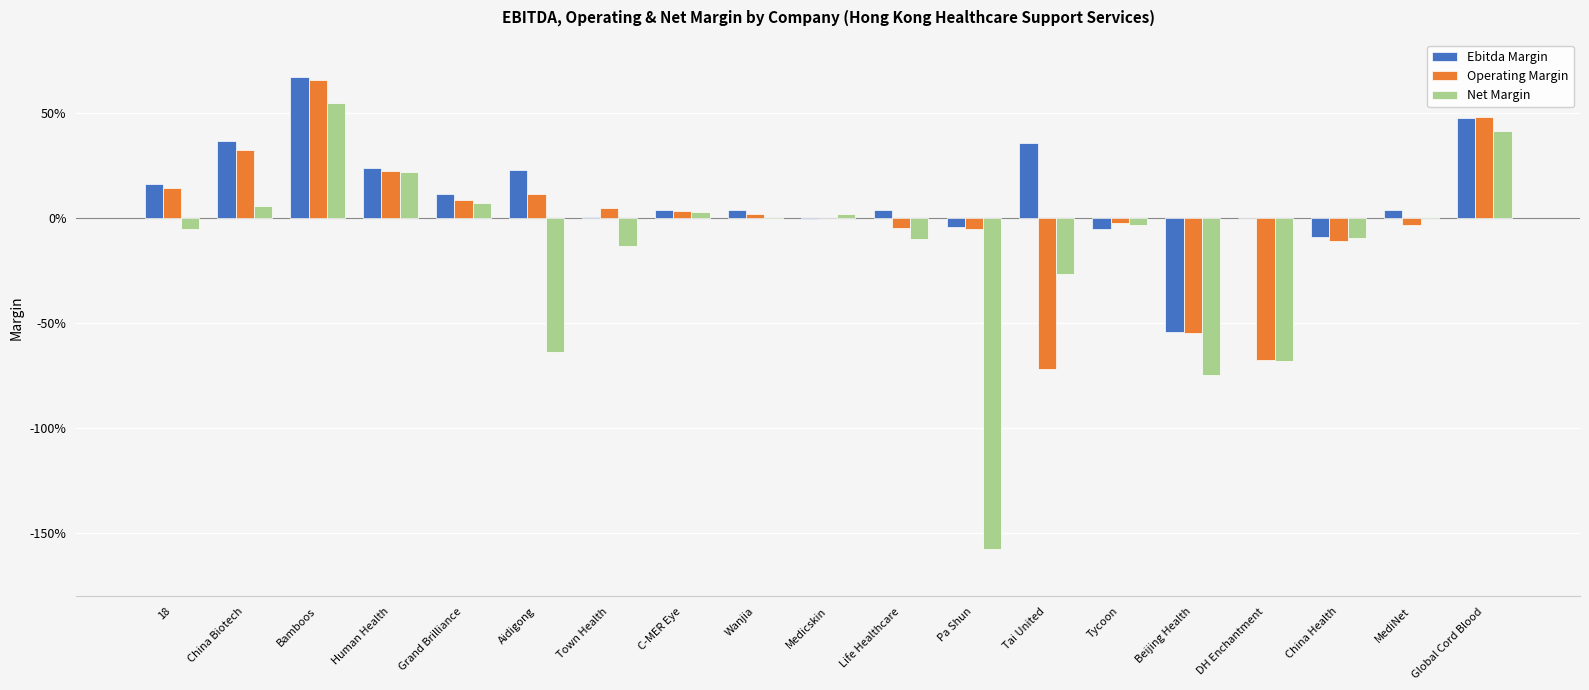

Is it true that Ebitda Margin equals -0.1 at Pa Shun?

False